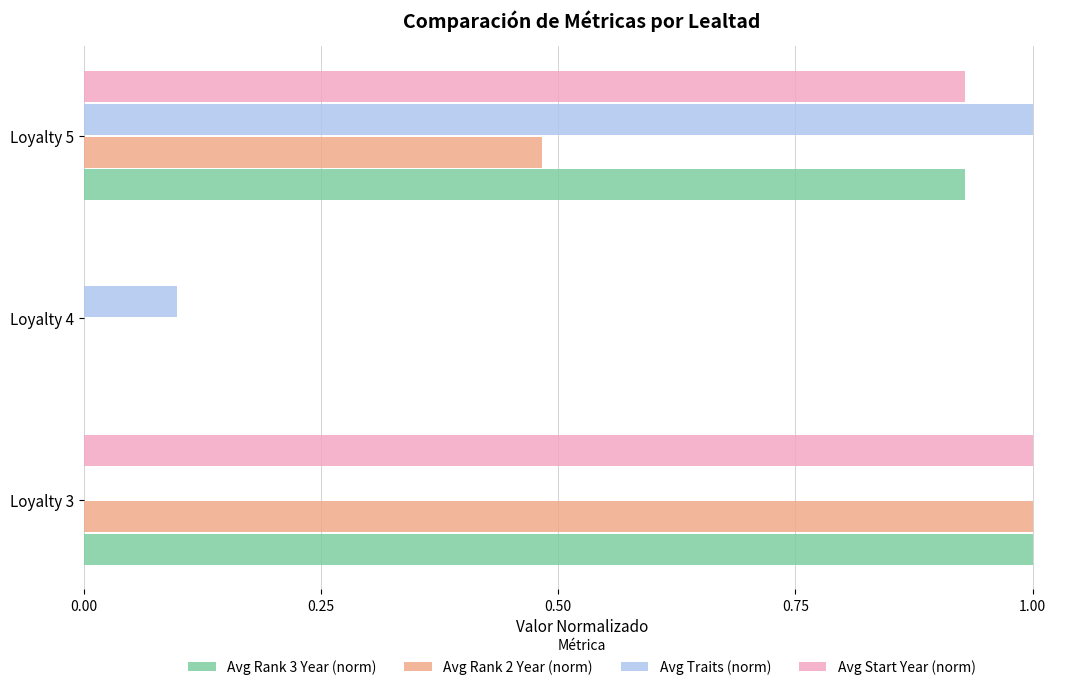

What is the sum of the Avg Traits (norm) values at Loyalty 5 and Loyalty 4?

1.1